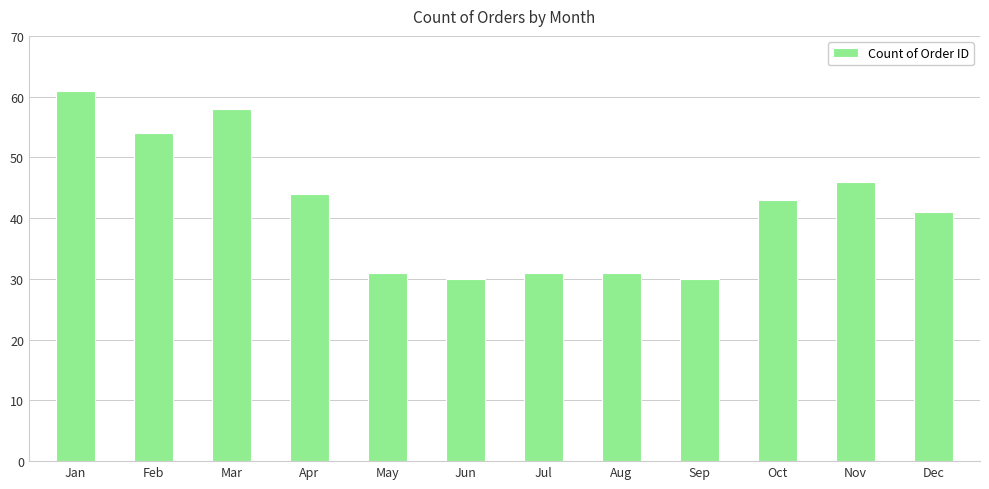

Which has a higher value, Aug or Jun?

Aug